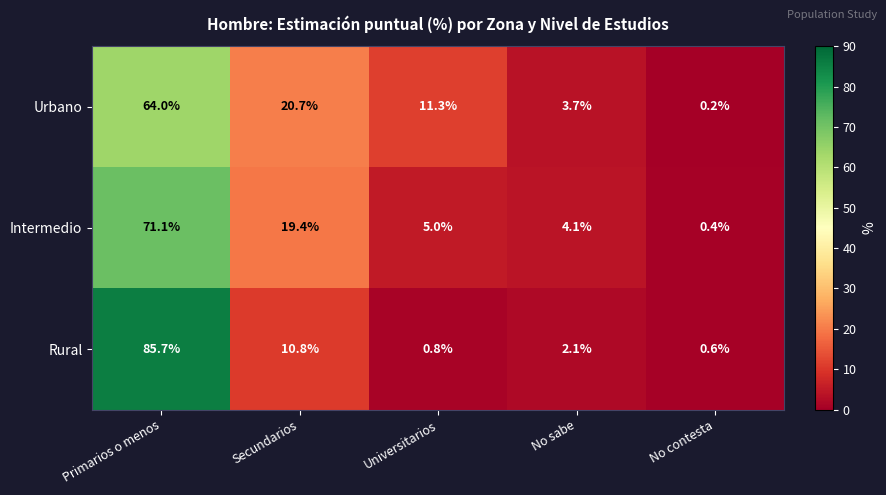

Reading left to right, extract all data points from this chart.

Urbano: Primarios o menos=64.0	Secundarios=20.7	Universitarios=11.3	No sabe=3.7	No contesta=0.2
Intermedio: Primarios o menos=71.1	Secundarios=19.4	Universitarios=5.0	No sabe=4.1	No contesta=0.4
Rural: Primarios o menos=85.7	Secundarios=10.8	Universitarios=0.8	No sabe=2.1	No contesta=0.6